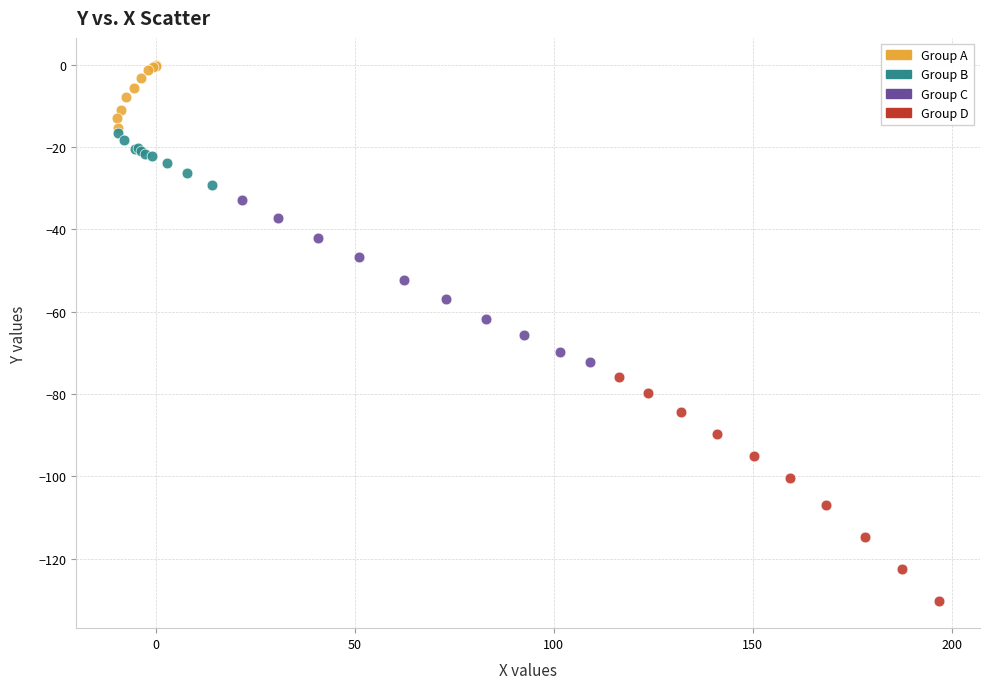

Which series contains the highest Y value?

Group A